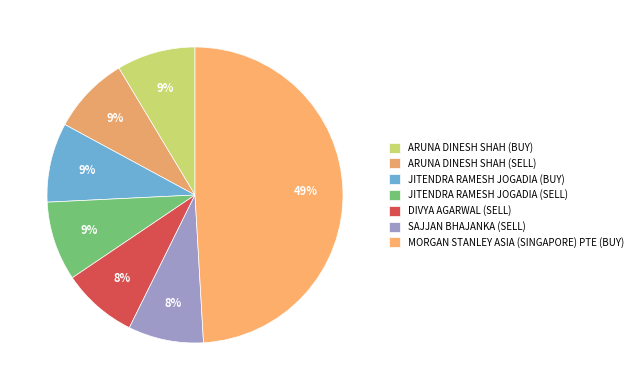

The MORGAN STANLEY ASIA (SINGAPORE) PTE (BUY) slice represents 49% of the pie. True or false?

True